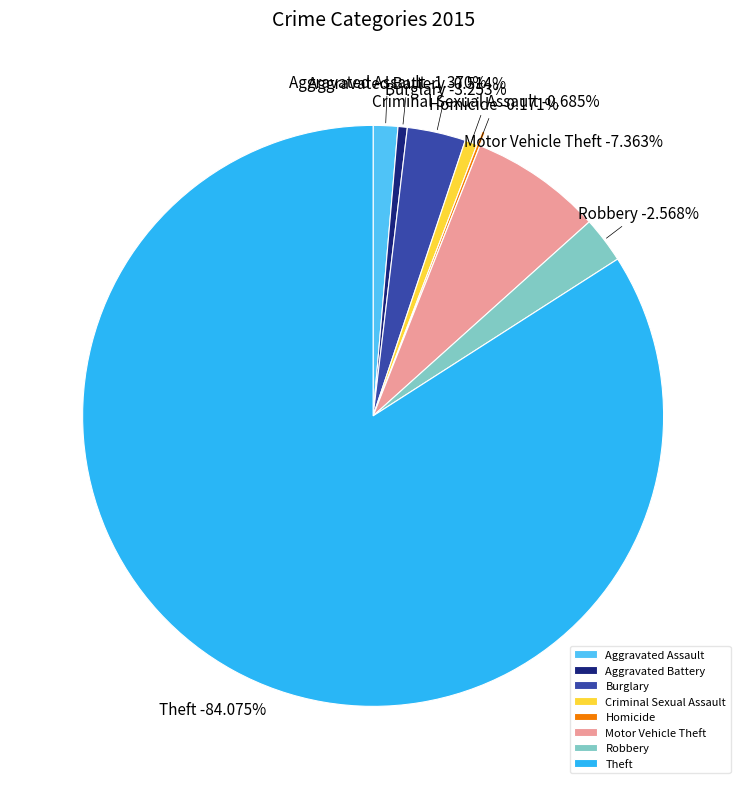

Does Theft account for over 50% of the chart?

Yes